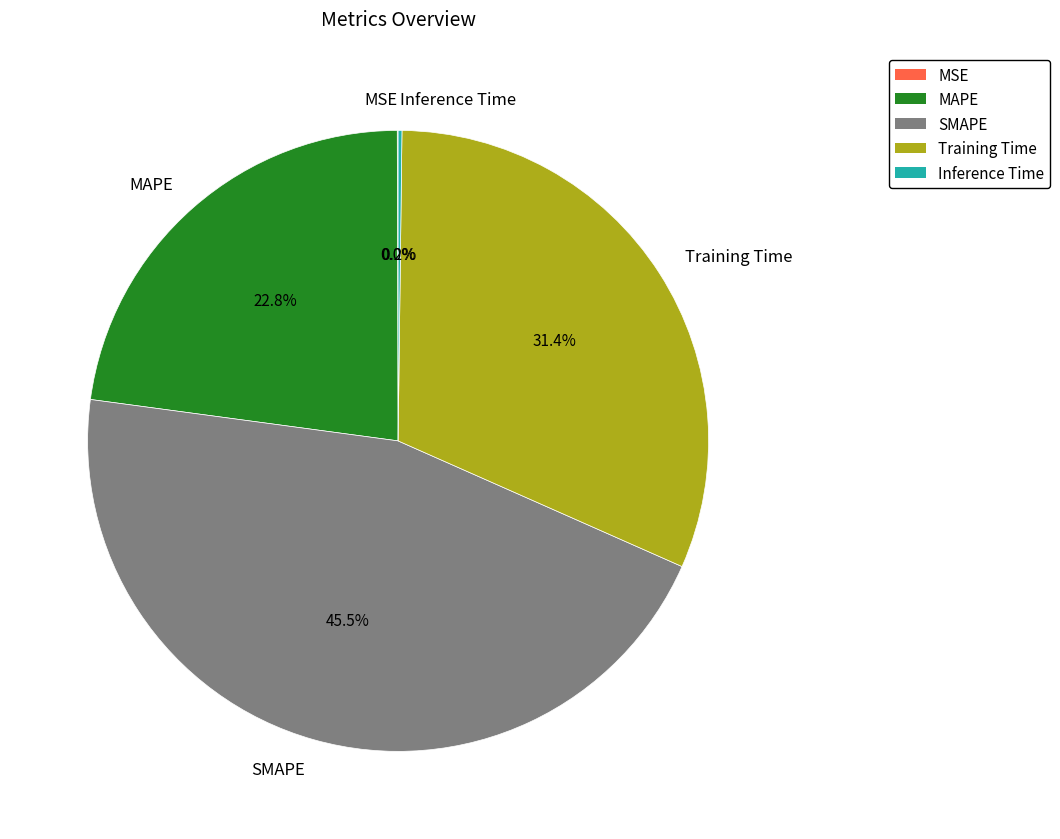

What is the largest slice in the pie chart?

SMAPE